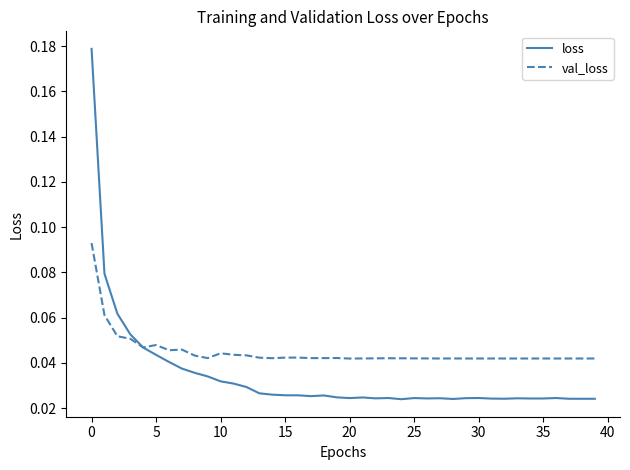

Which series has the widest spread of values?

loss